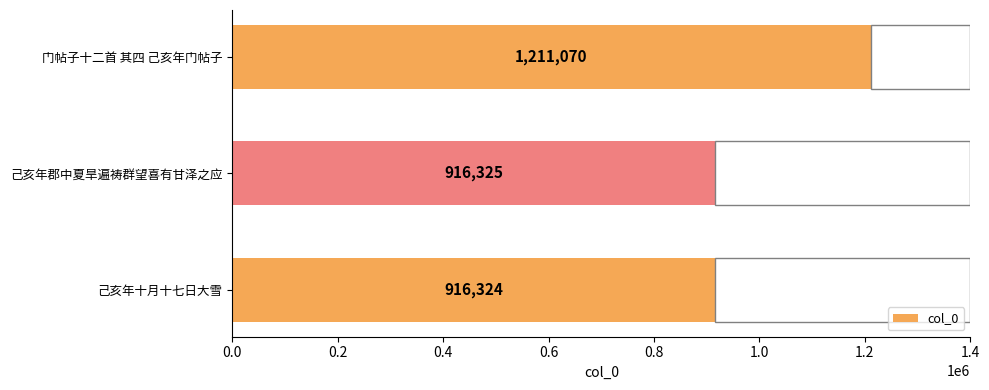

What is the sum of all values?

3043719